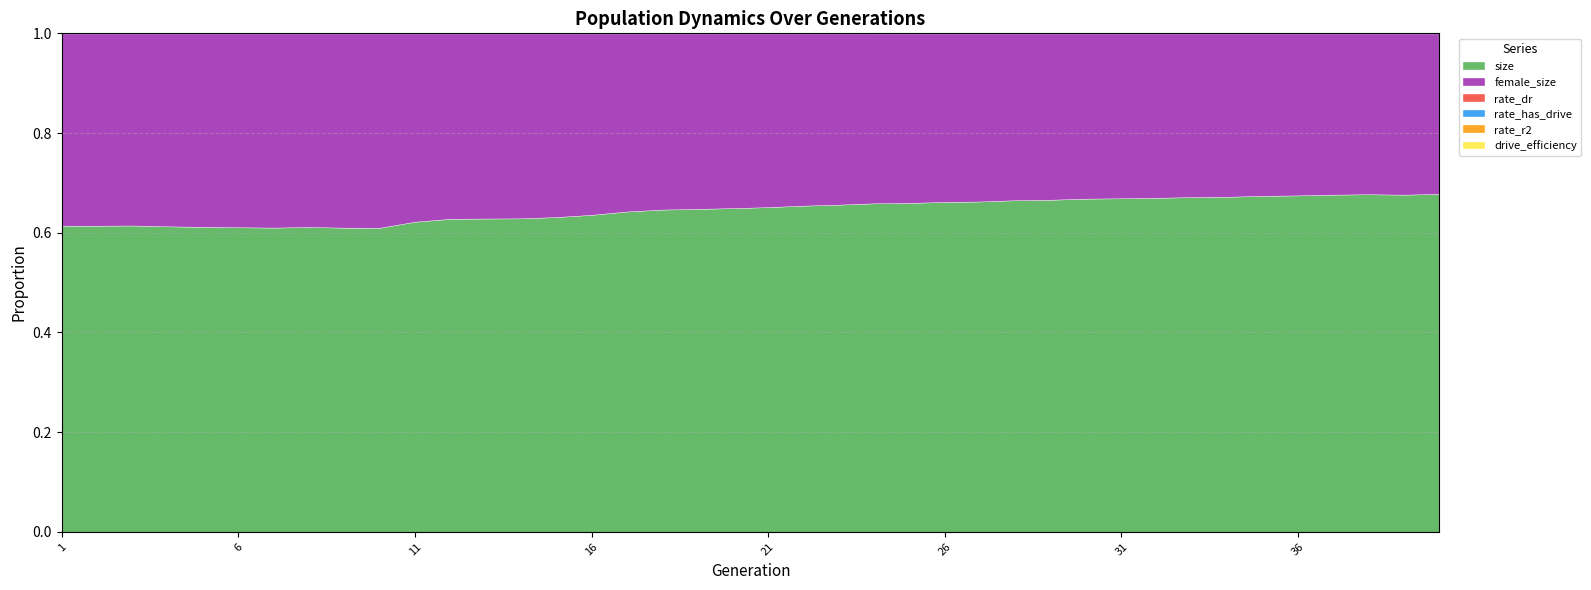

The drive_efficiency series shows 0.8 at 29. True or false?

False